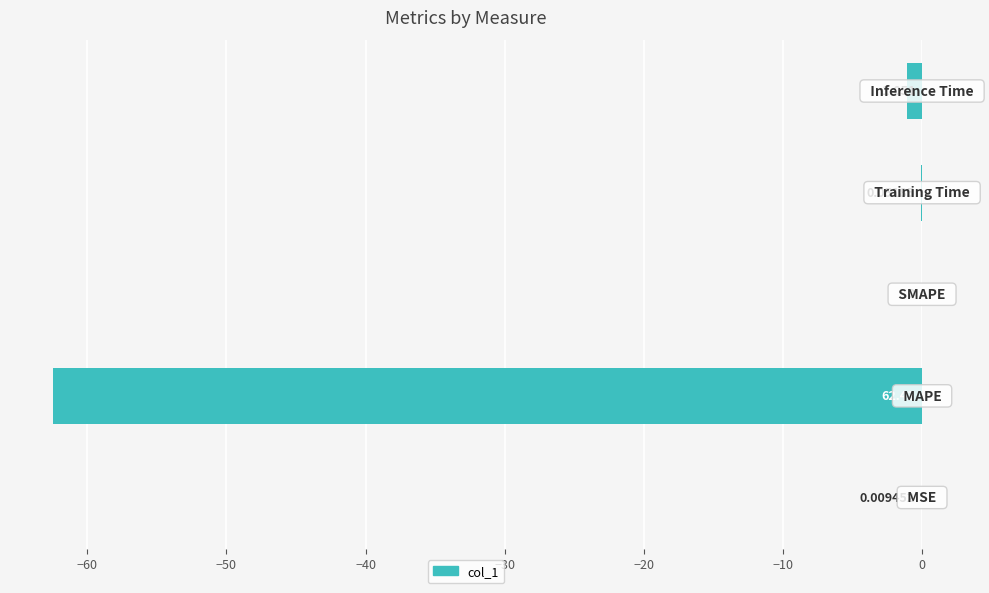

Are the bars horizontal?

Yes